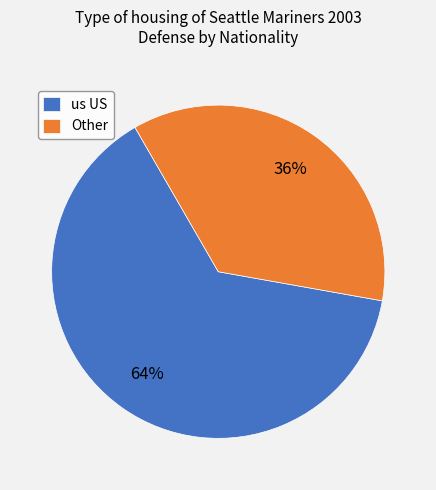

Approximately how many times larger is the value at Other compared to us US?

0.6